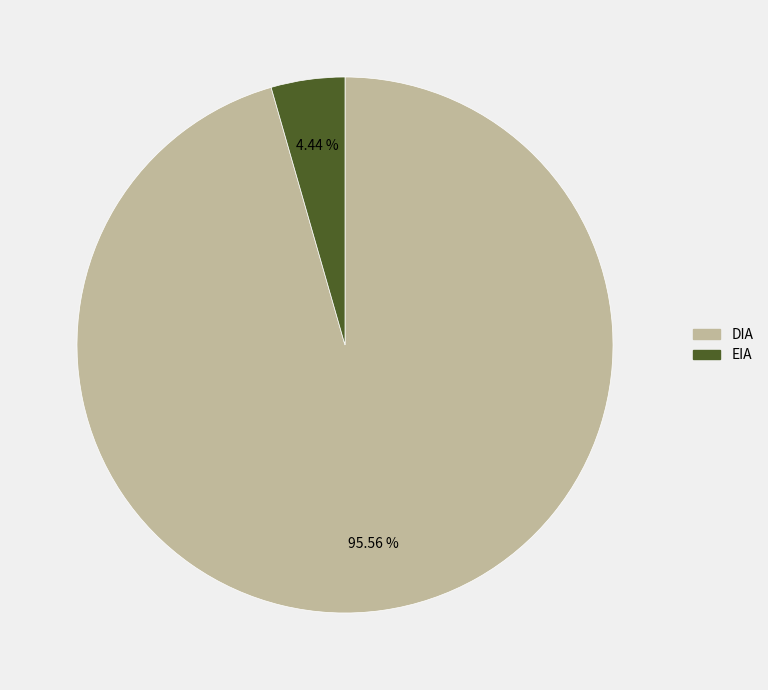

To the nearest percent, what is the combined percentage of EIA and DIA?

100%